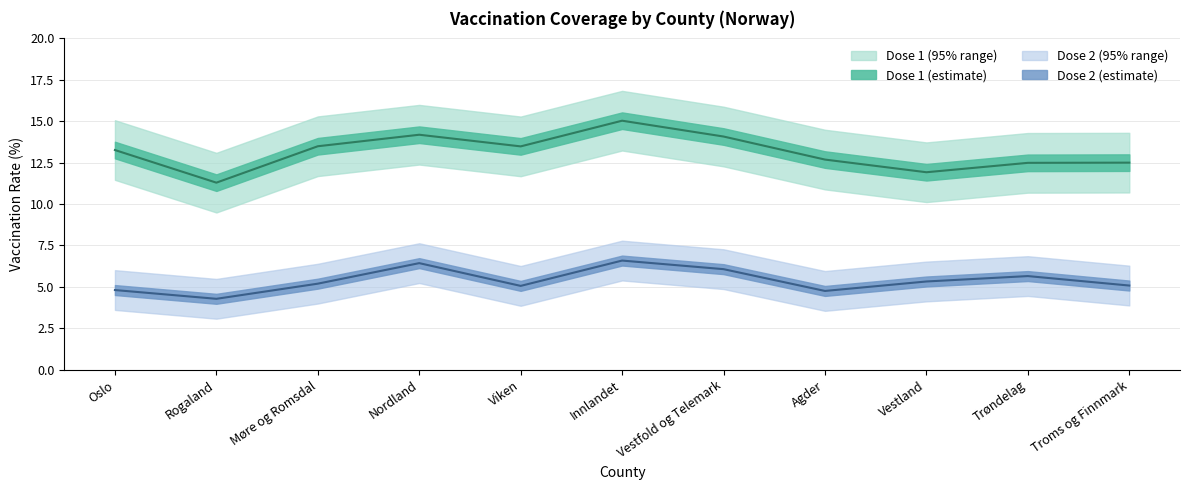

Which series has the largest total across all categories?

pr100_dose_1